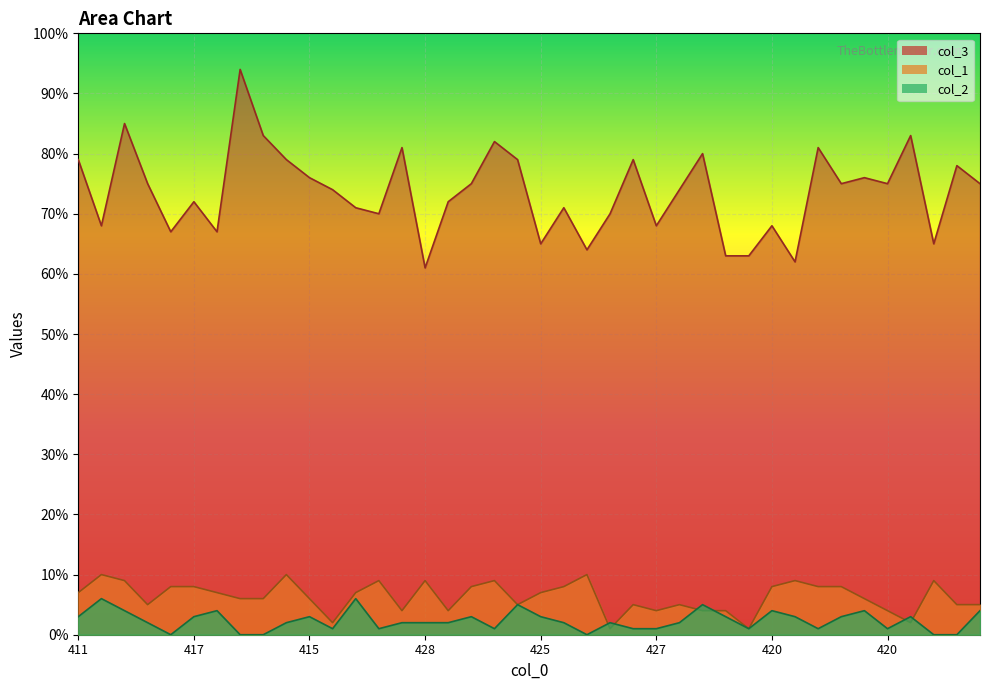

True or false: col_2 and col_3 cross at least once.

False